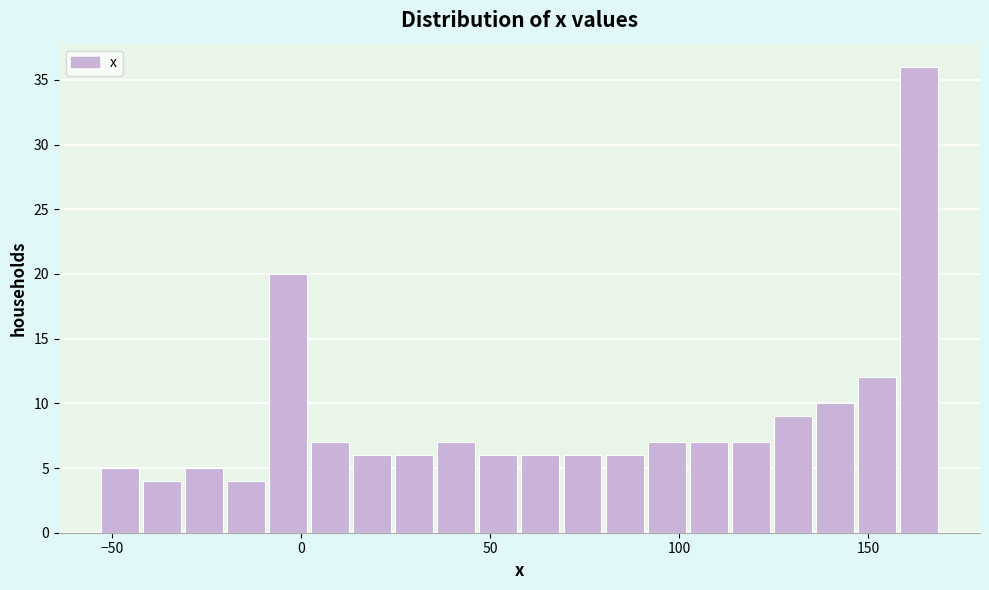

Around what value on the x-axis is the tallest bar? Give the approximate position of its centre, as read against the axis.

165